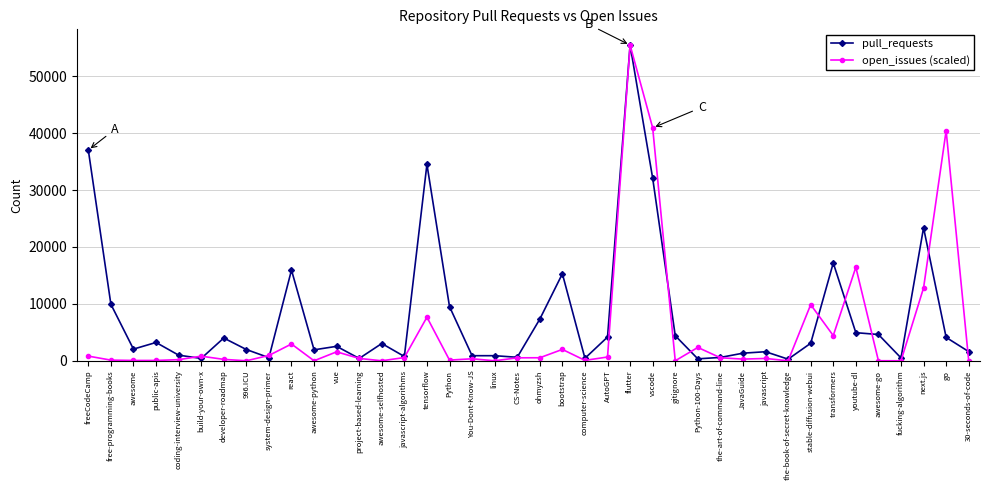

True or false: pull_requests has more than 1 interior local peaks.

True